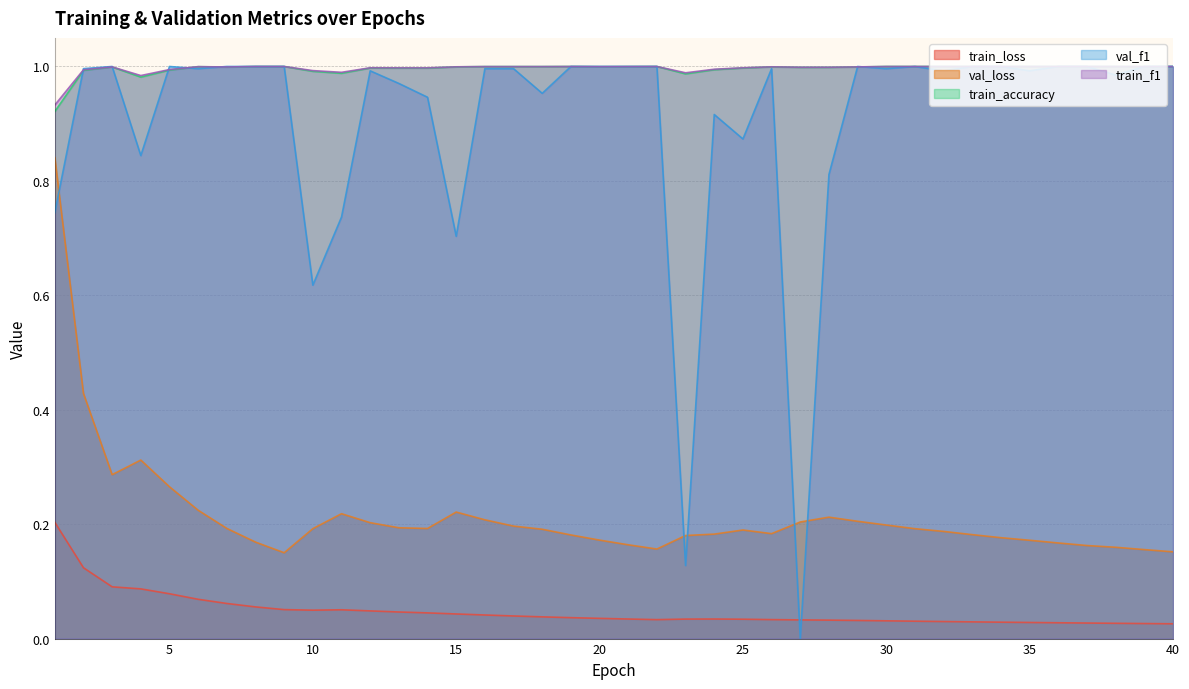

True or false: val_loss and train_f1 cross at least once.

False